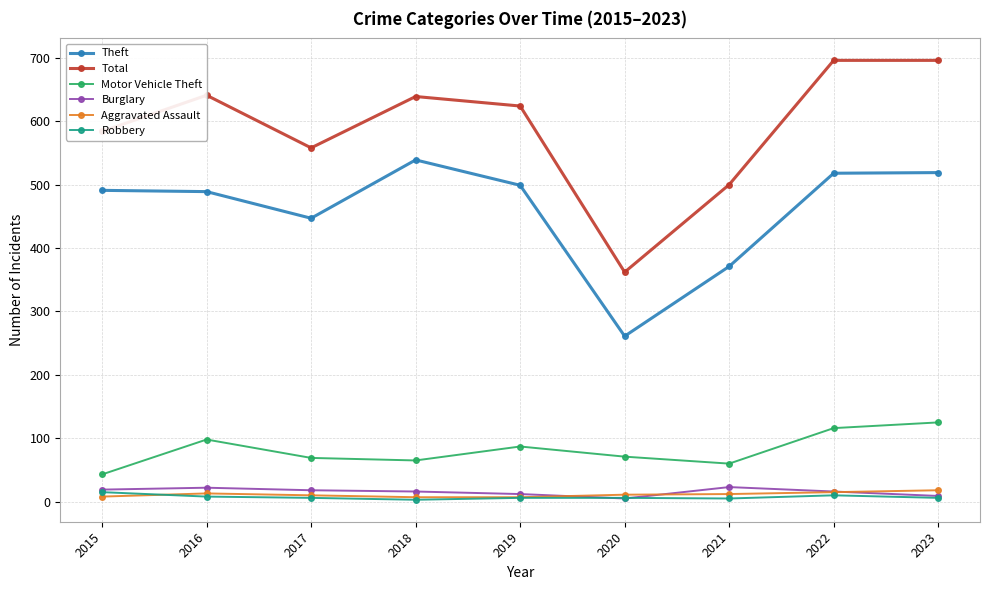

Which series changed the most between 2015 and 2019?

Motor Vehicle Theft